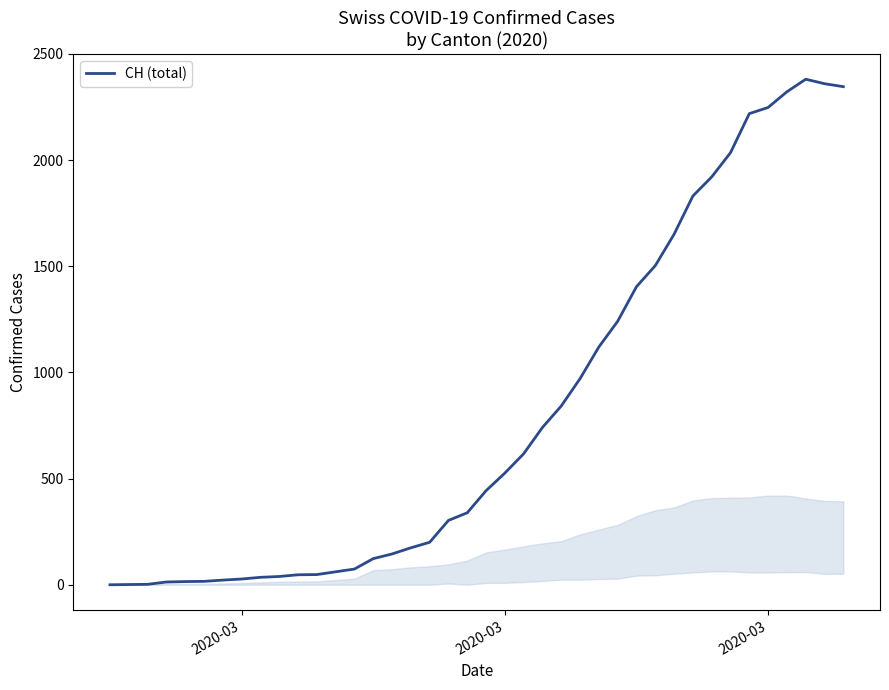

What is the greatest value displayed?

2381